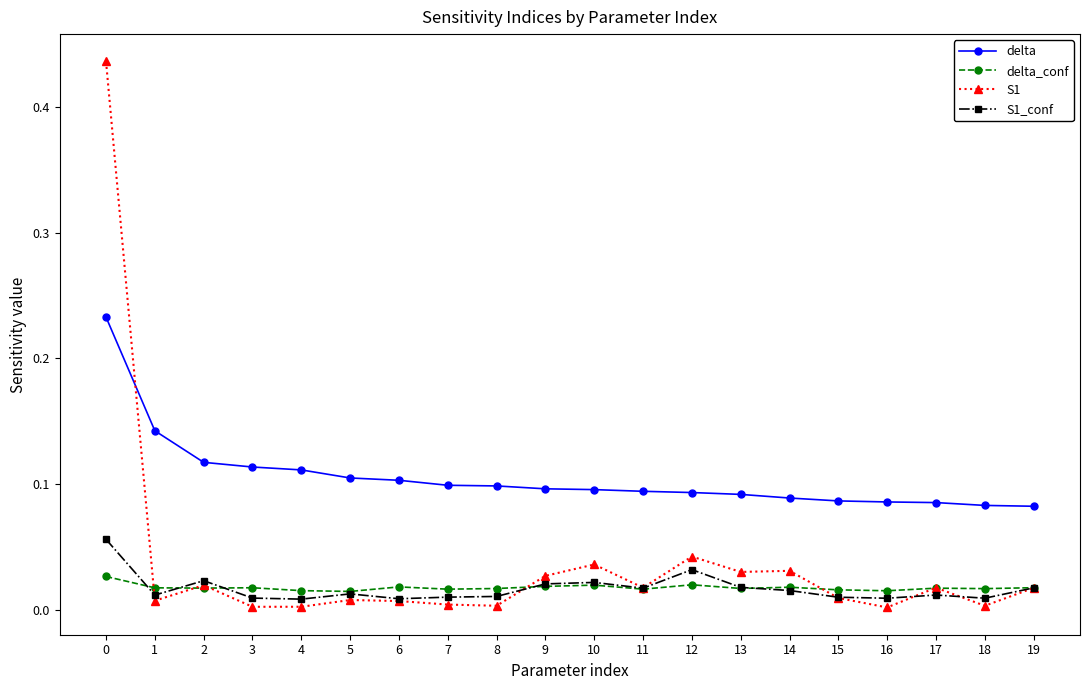

List the series in order of their peak value, highest first.

S1, delta, S1_conf, delta_conf